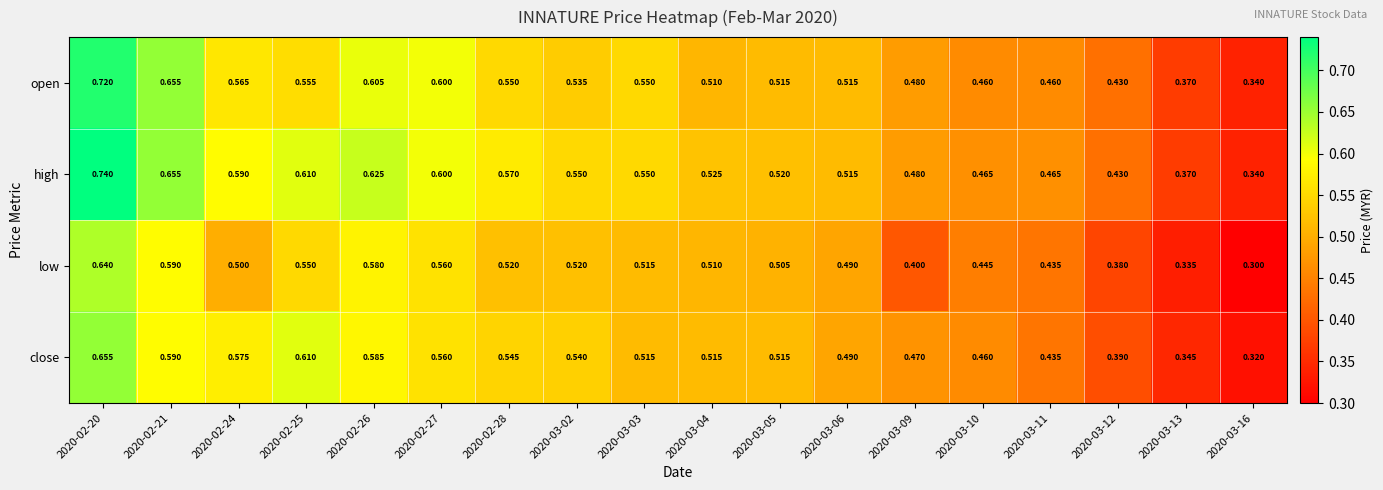

Is the value of open at 2020-03-12 greater than the value of close at 2020-02-25?

No